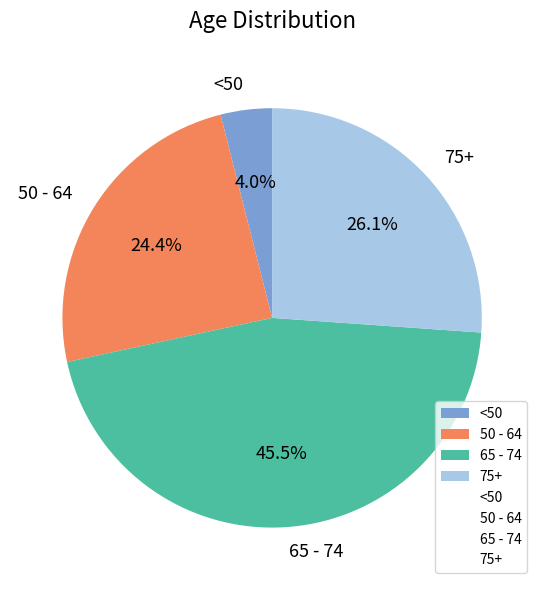

Approximately how many times larger is the value at 50 - 64 compared to 65 - 74?

0.5